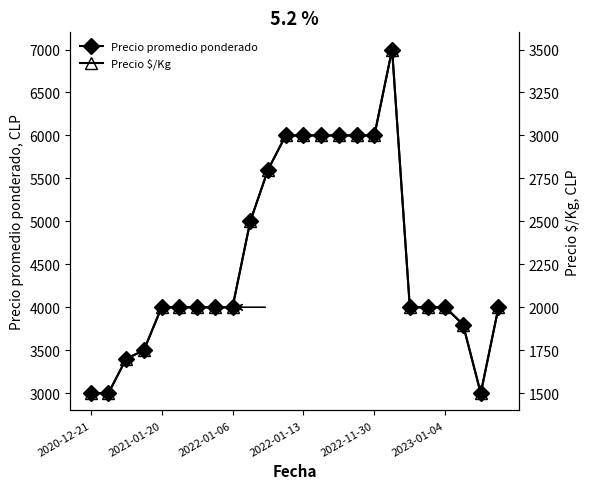

What is the lowest value of the Precio promedio ponderado series?

3000